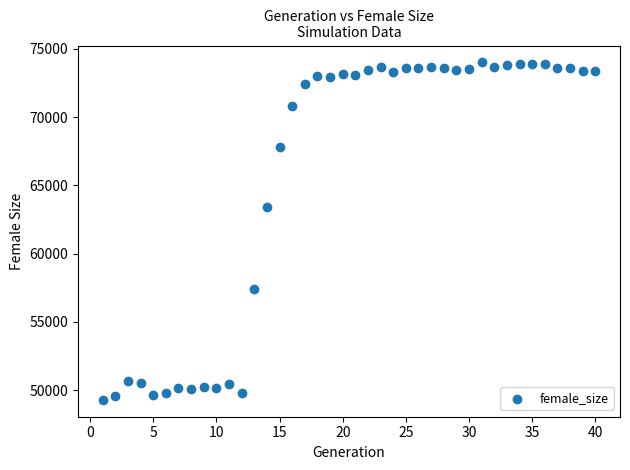

What Y value in the scatter plot is closest to 61650?

63384